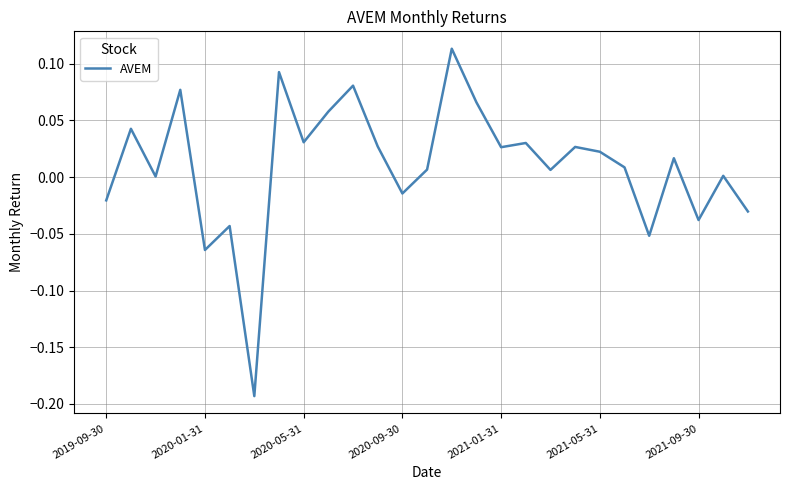

What is the difference between the maximum and minimum values?

0.3